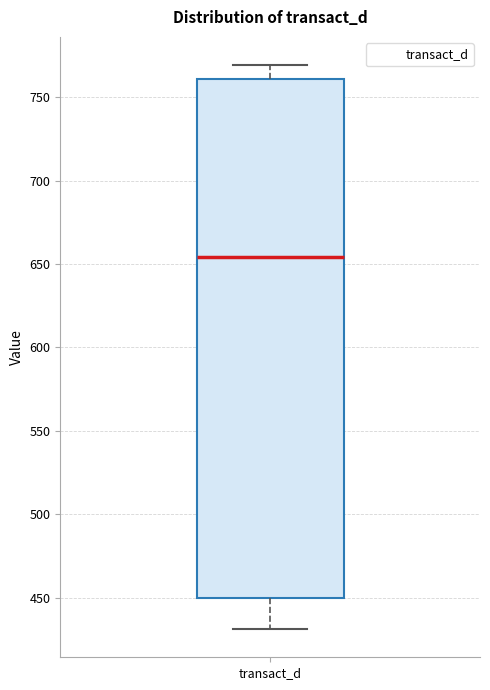

Read this box plot against the y-axis: the position of the median line, the range covered by the box, and the ends of both whiskers. The values are not printed on the chart, so give them approximately, as read against the axis.

median 655, box 450 to 760, whiskers 430 to 770